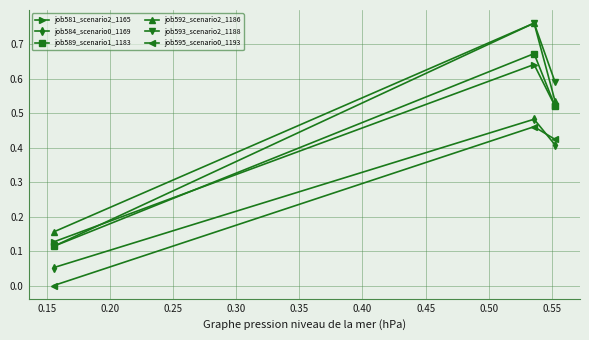

Which series has the widest spread of values?

job593_scenario2_1188